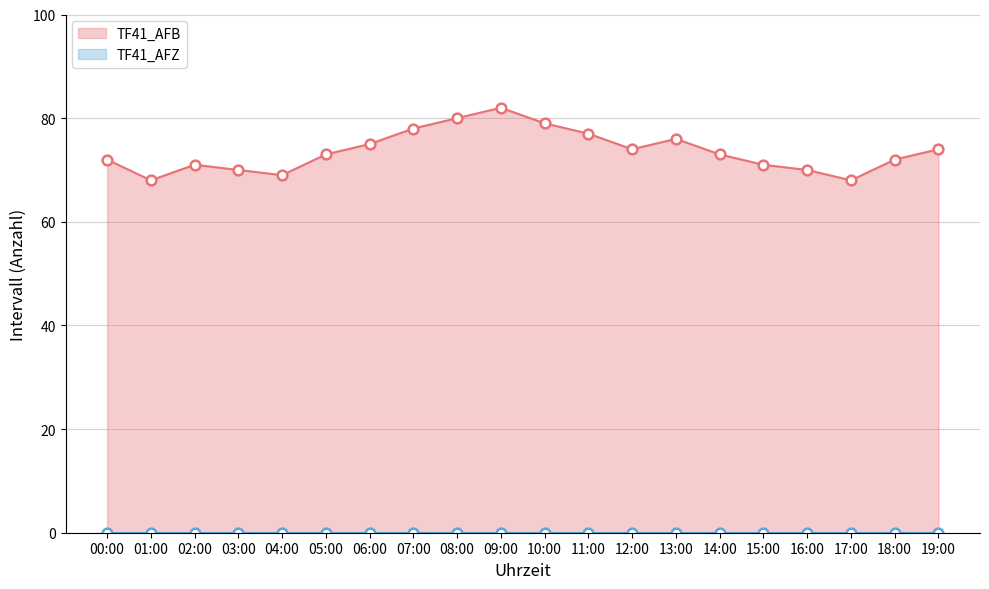

True or false: TF41_AFB has a value of 72 at 00:00.

True